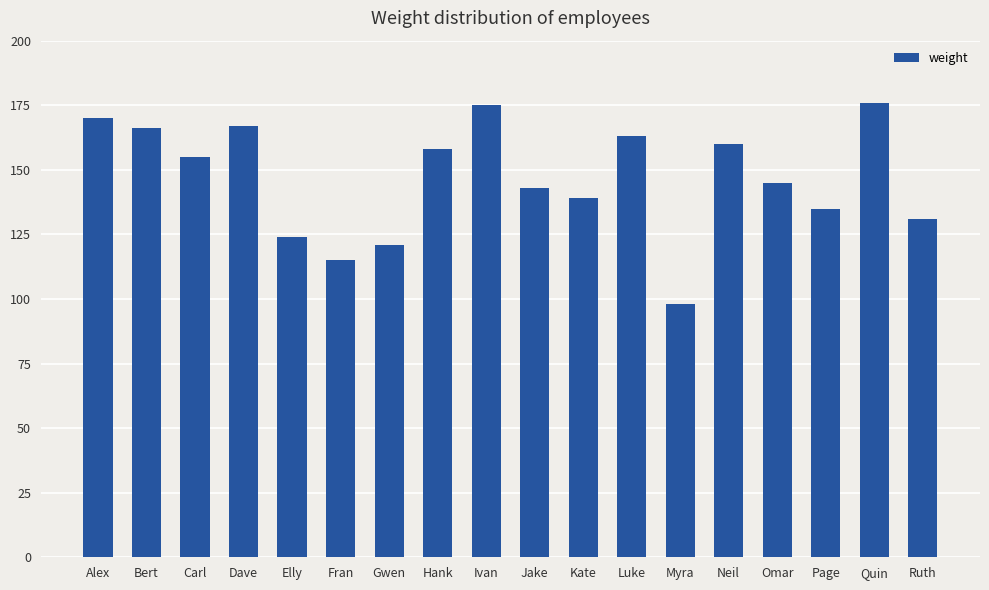

What is the greatest value displayed?

176